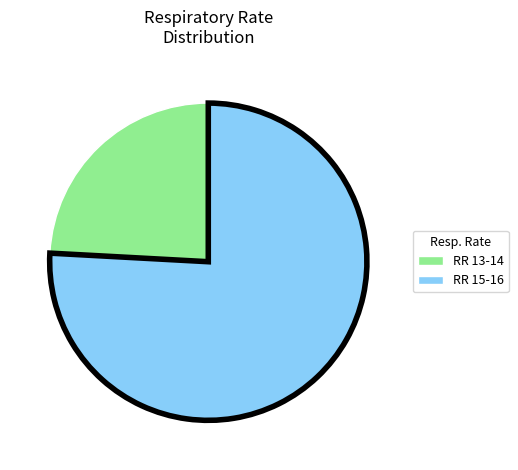

Which category accounts for the majority?

RR 15-16